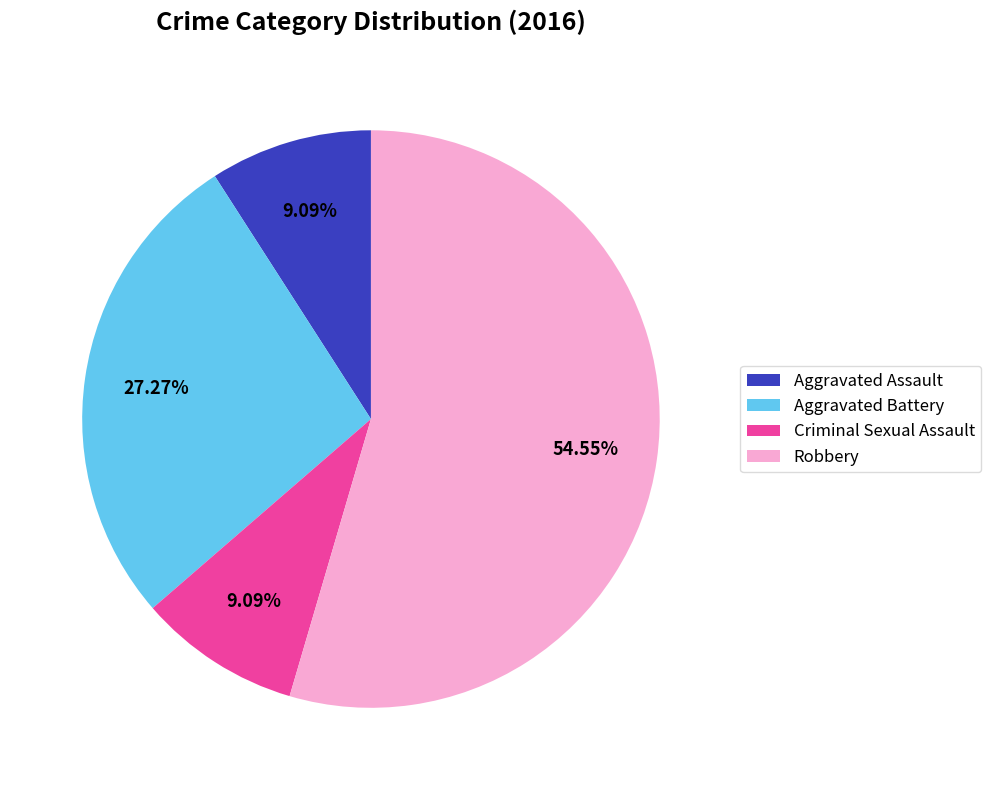

Count the number of slices in the pie.

4